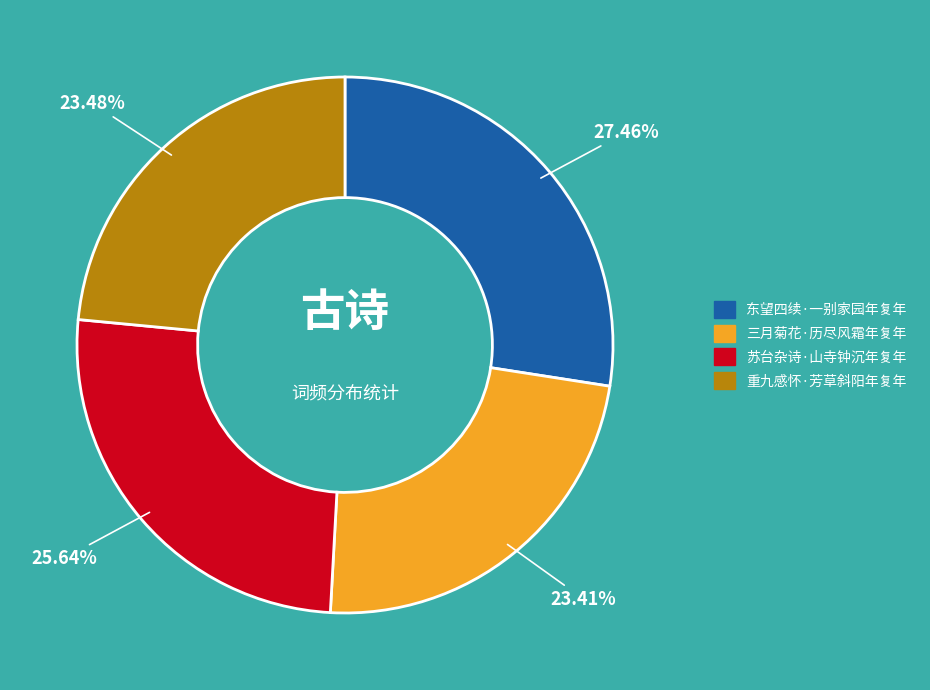

What percentage is NOT represented by 三月菊花·历尽风霜年复年?

76.6%